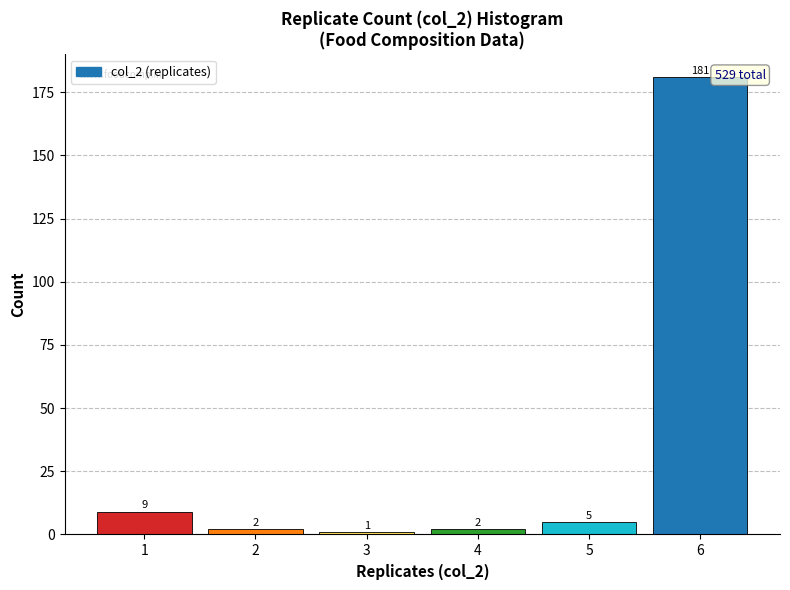

How tall is the bar that spans 1.5 to 2.5 on the x-axis?

2